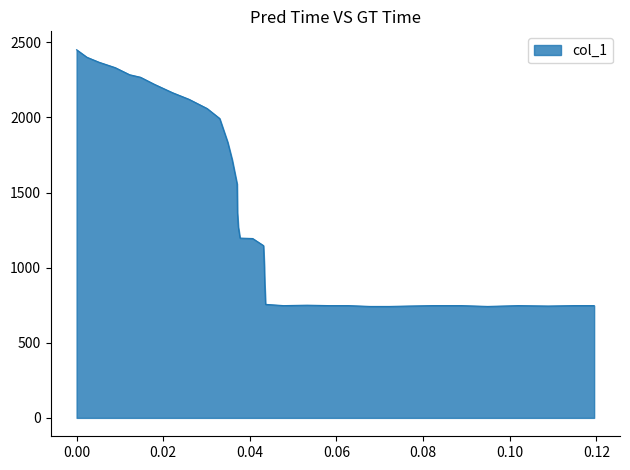

What is the average value?

1362.2